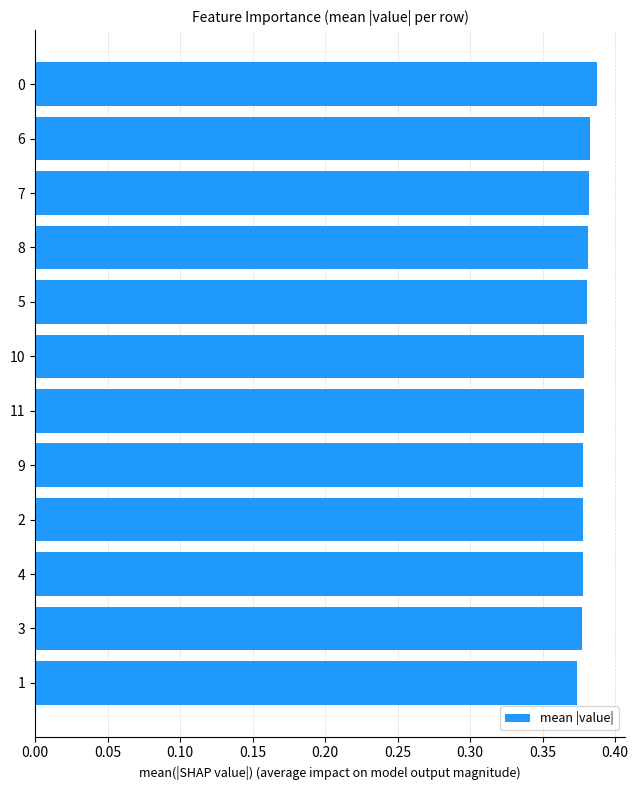

The chart shows a value of 0.1 at 11. True or false?

False